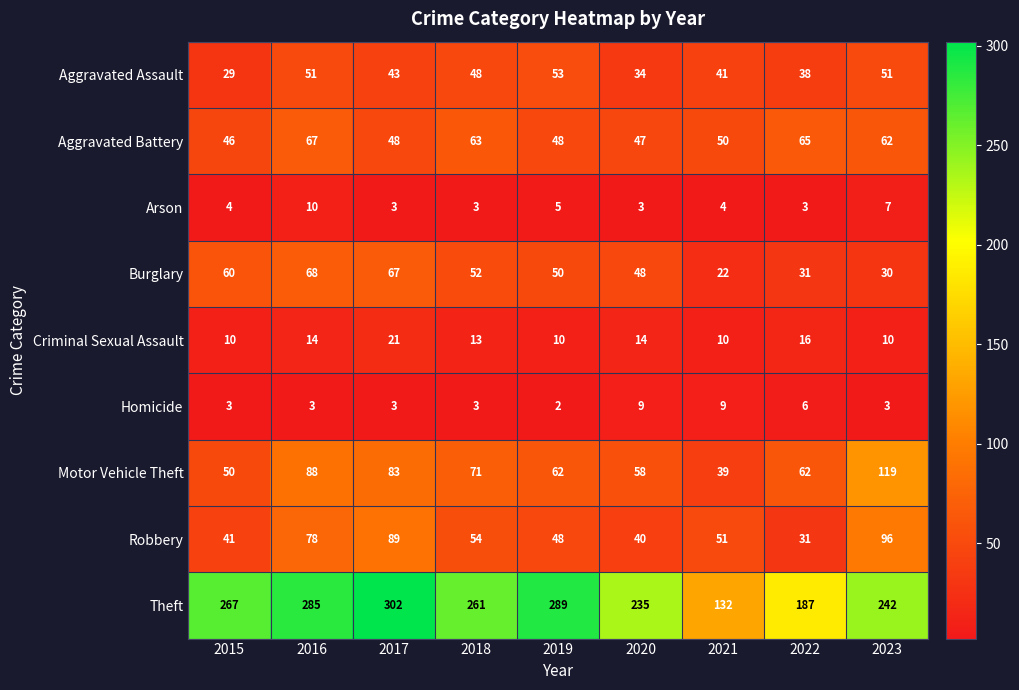

What is the lowest value of the Robbery series?

31